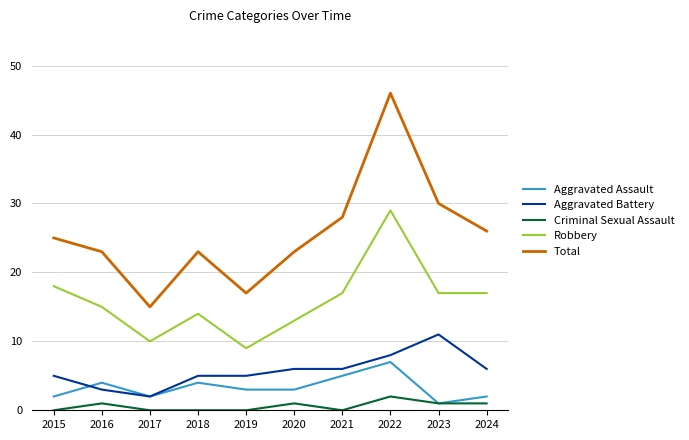

The value of Robbery at 2022 is 29. True or false?

True